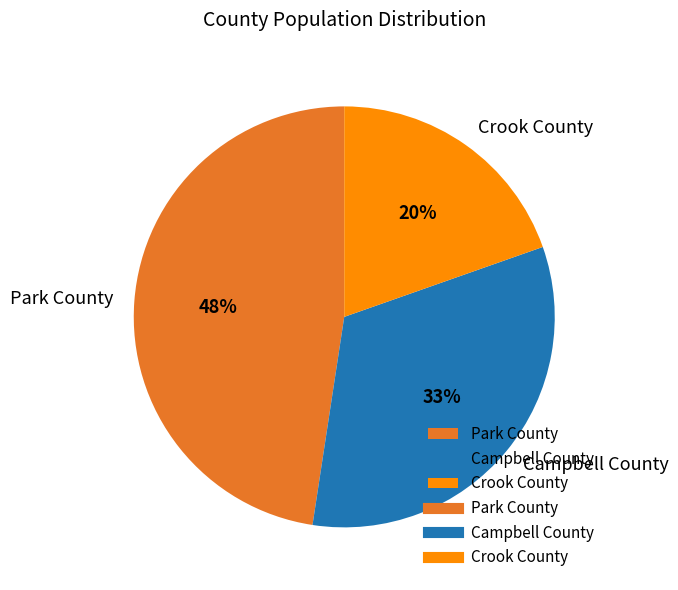

Is there a majority slice in this chart?

No